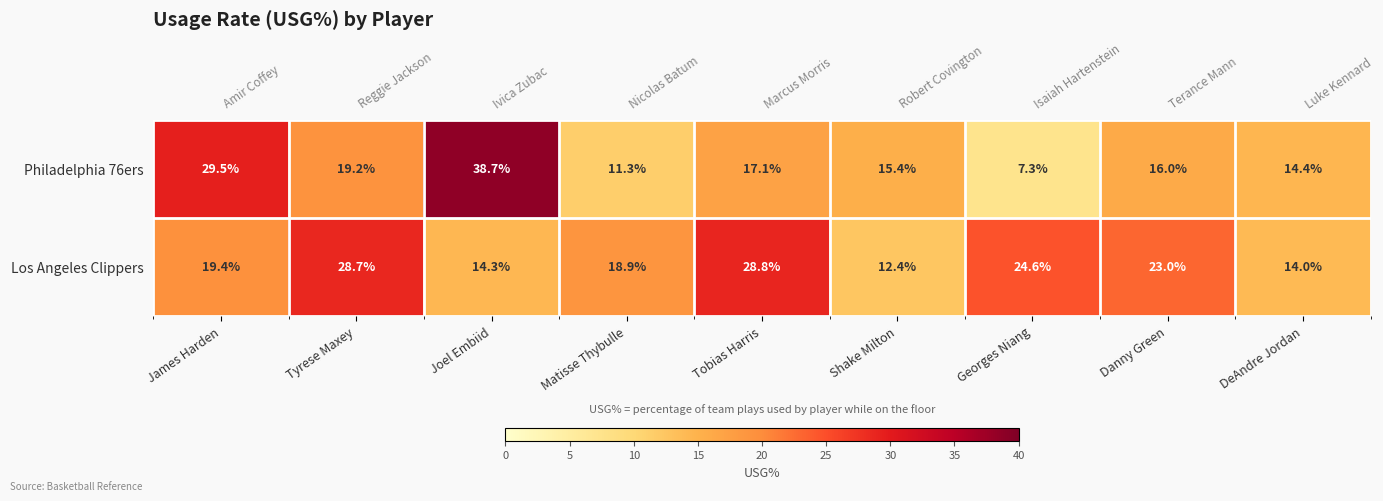

The value of Los Angeles Clippers at Matisse Thybulle is 18.9. True or false?

True